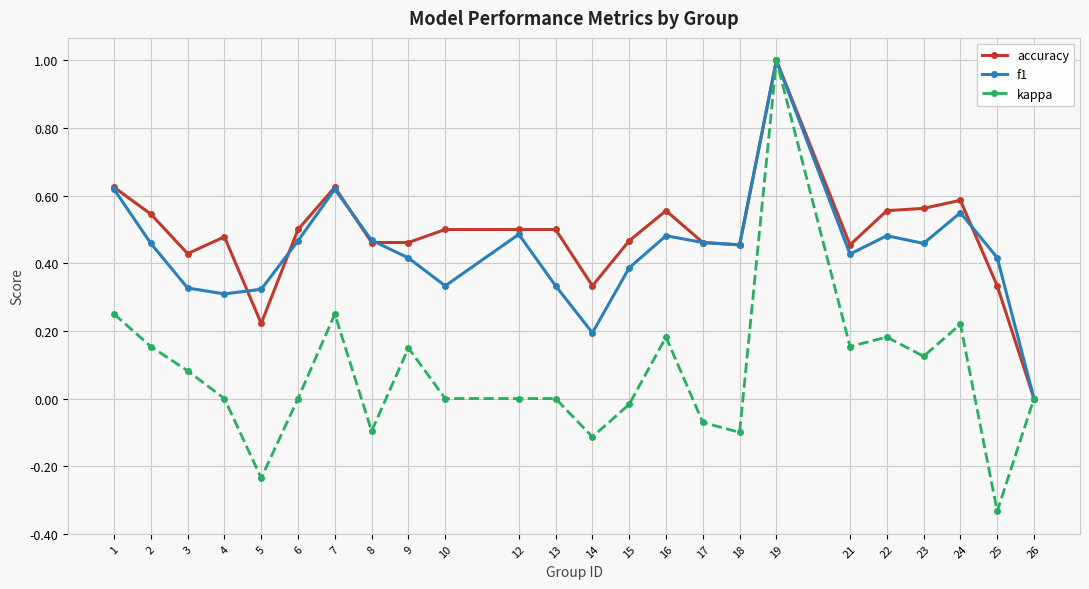

True or false: kappa has more than 2 interior local peaks.

True